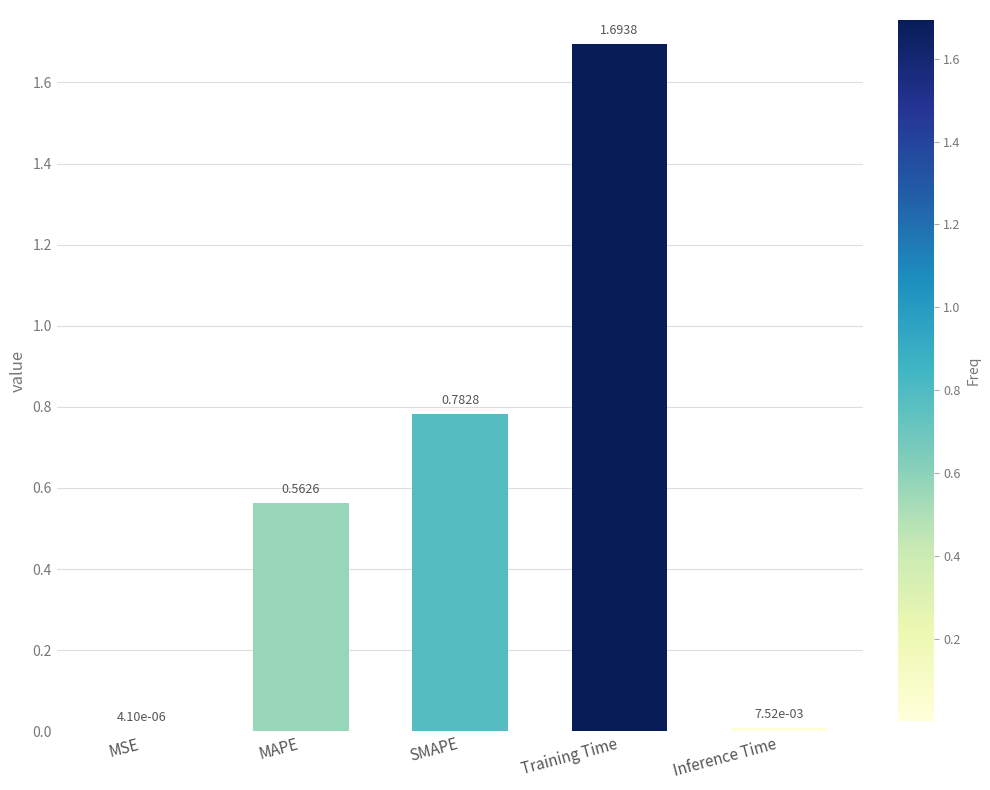

Which label corresponds to the largest value in the chart?

Training Time